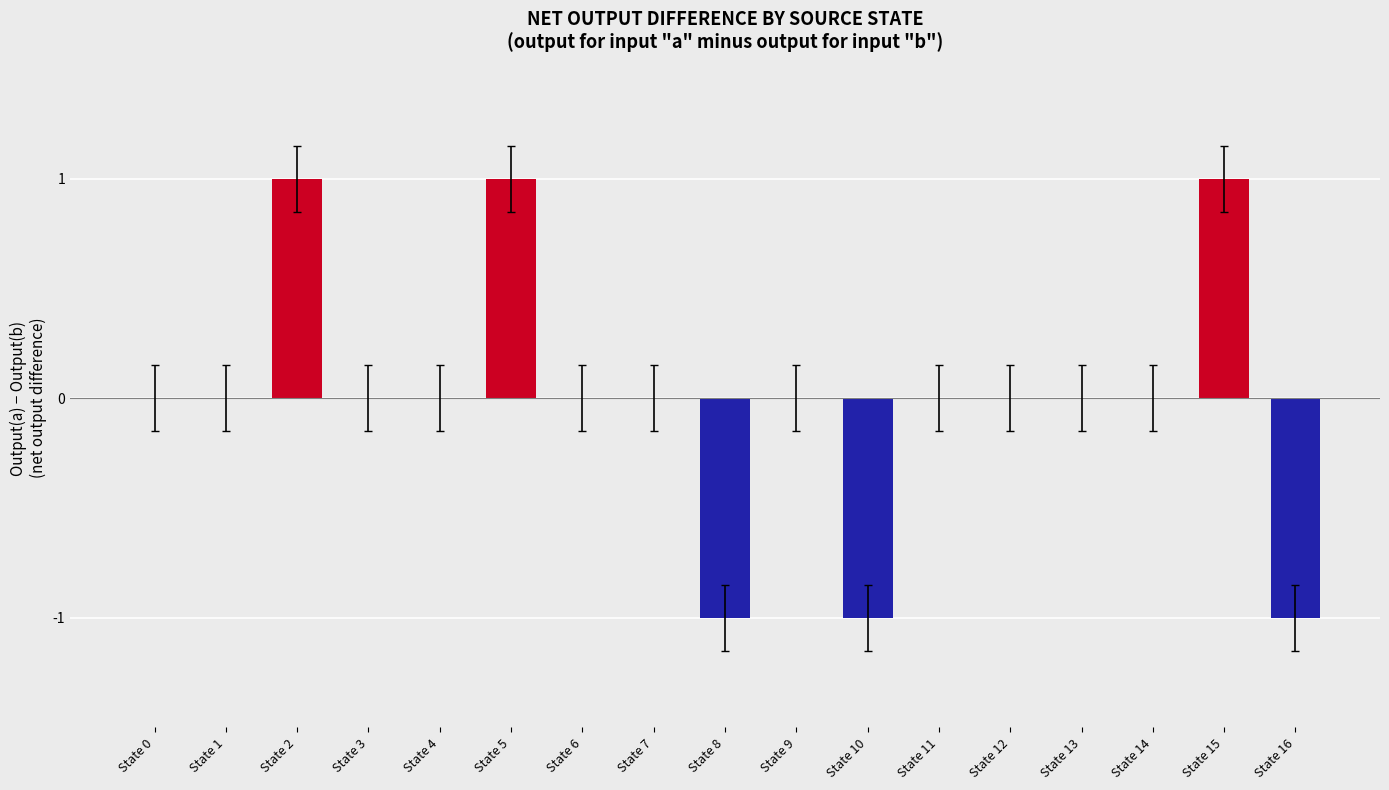

Between State 2 and State 8, which is larger?

State 2